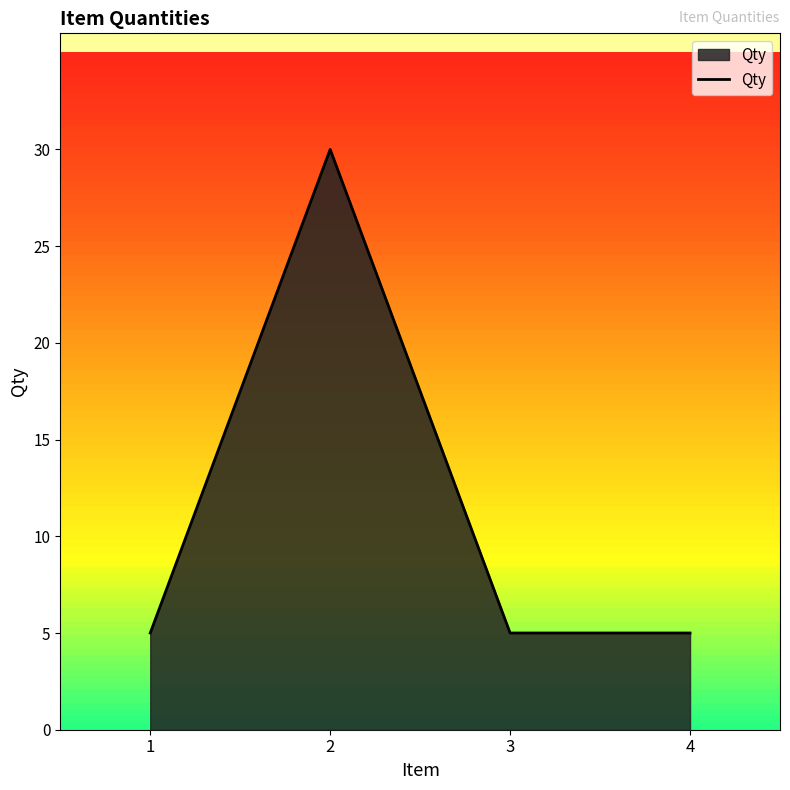

The value at 1 is 5. True or false?

True